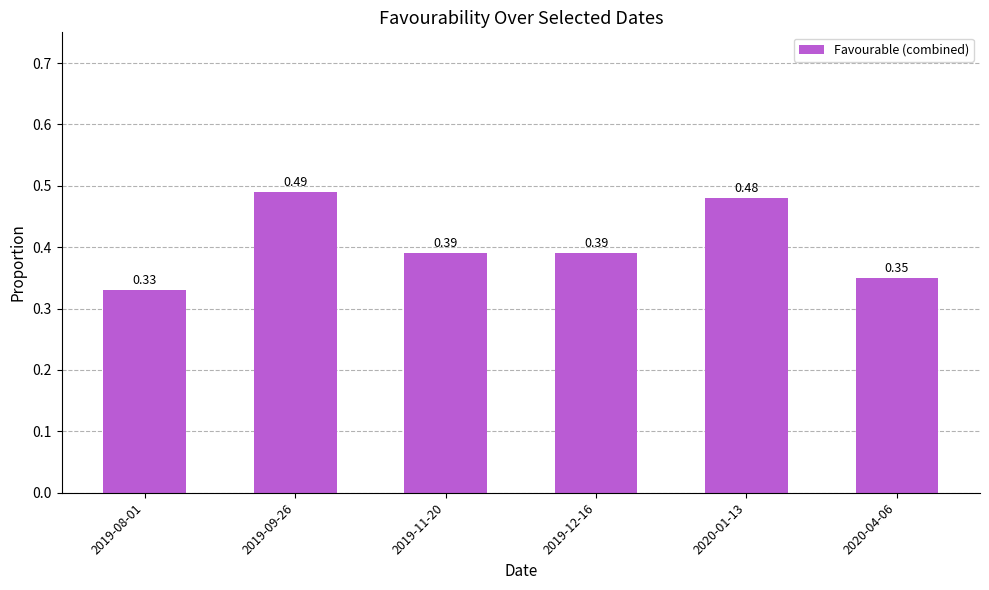

Which has a higher value, 2020-04-06 or 2019-12-16?

2019-12-16